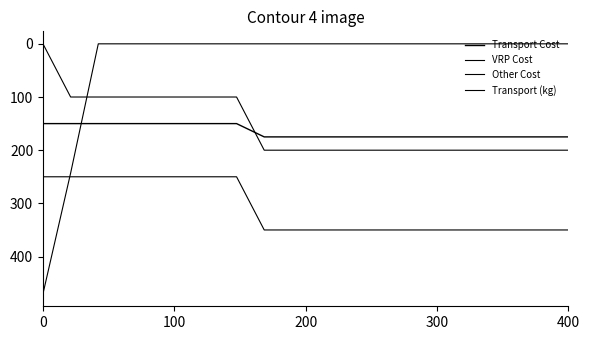

How many lines are shown in the chart?

4